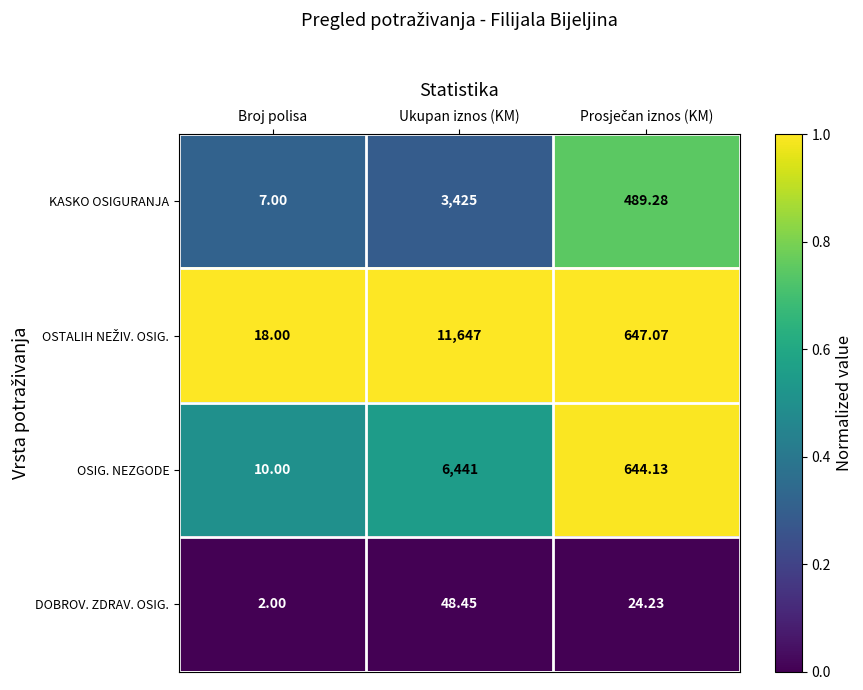

Which category has the lowest value in the OSIG. NEZGODE series?

Broj polisa